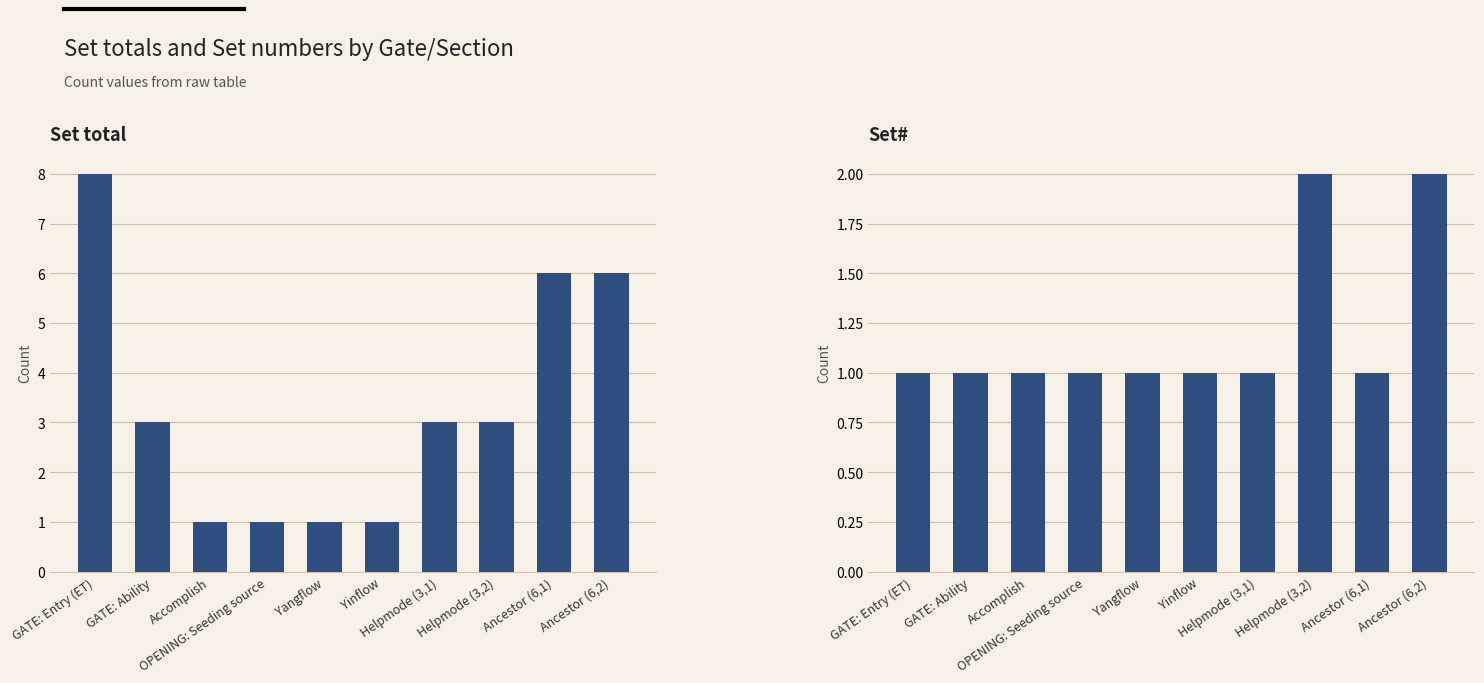

List the series in order of their peak value, highest first.

Set total, Set#